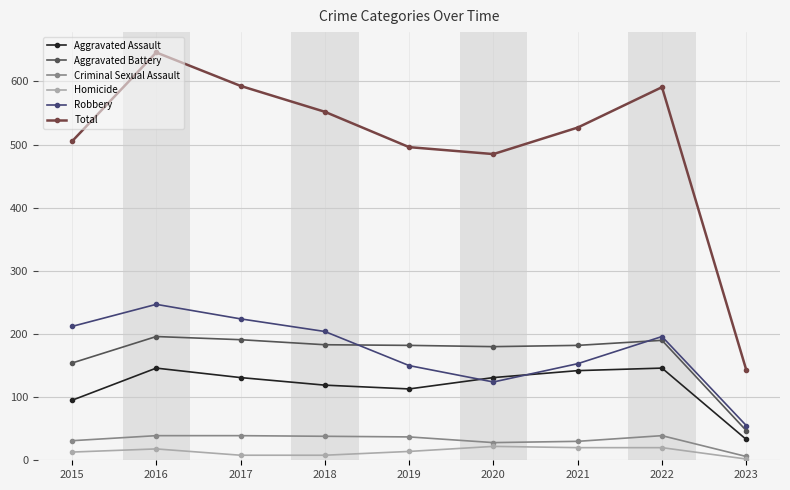

Where does the Robbery series first go above 196?

2015